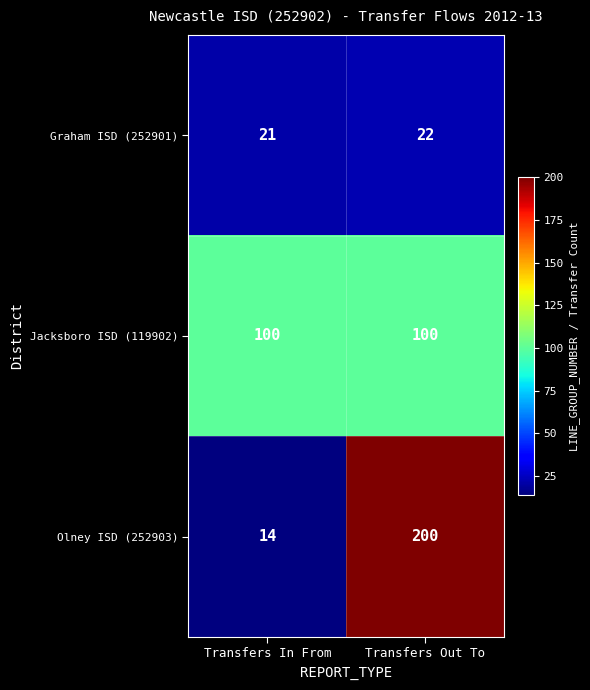

Reading right to left, extract all data points from this chart.

Graham ISD (252901): Transfers Out To=22	Transfers In From=21
Jacksboro ISD (119902): Transfers Out To=100	Transfers In From=100
Olney ISD (252903): Transfers Out To=200	Transfers In From=14